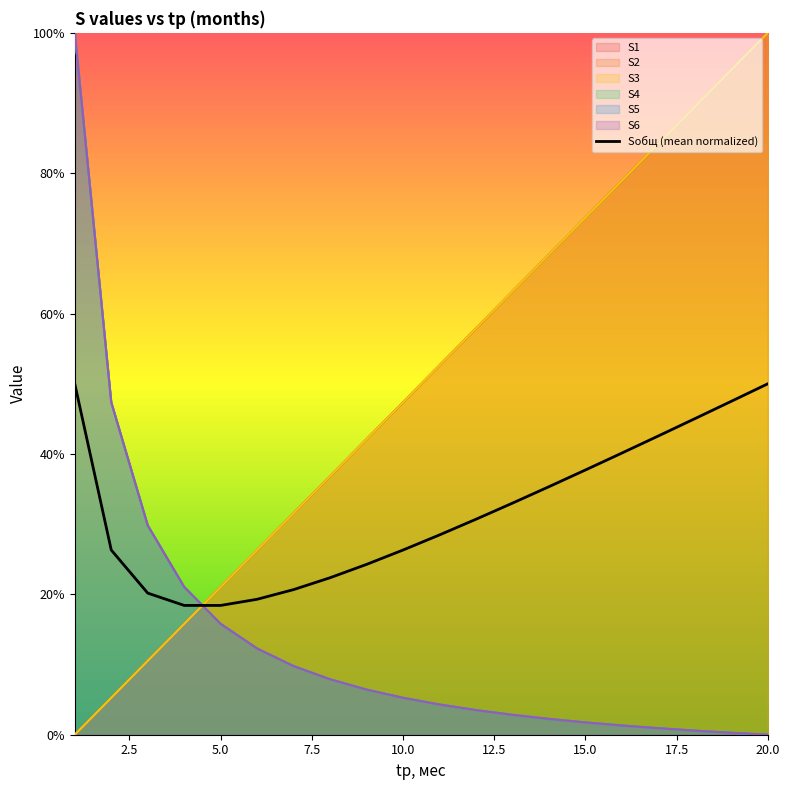

Is it true that Sобщ (mean normalized) equals 18.4 at 5.0?

True